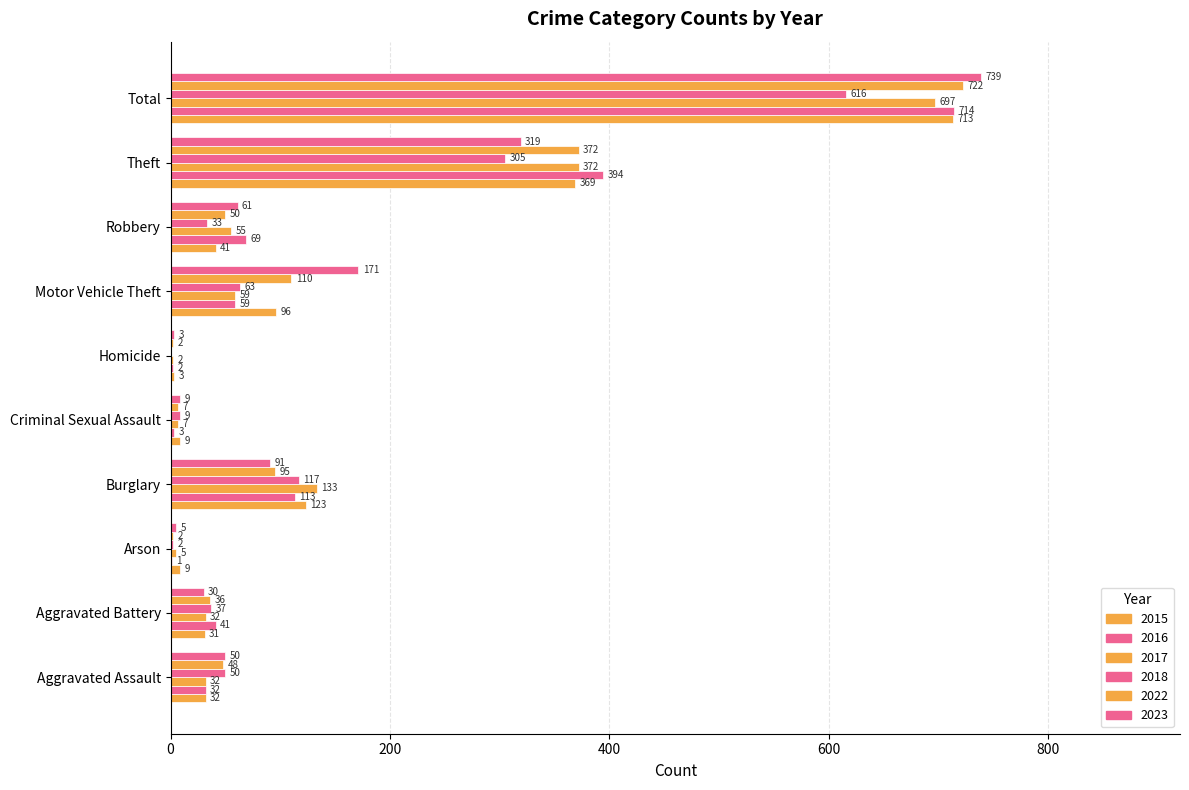

List the labels in order of 2023 value, largest first.

Total, Theft, Motor Vehicle Theft, Burglary, Robbery, Aggravated Assault, Aggravated Battery, Criminal Sexual Assault, Arson, Homicide